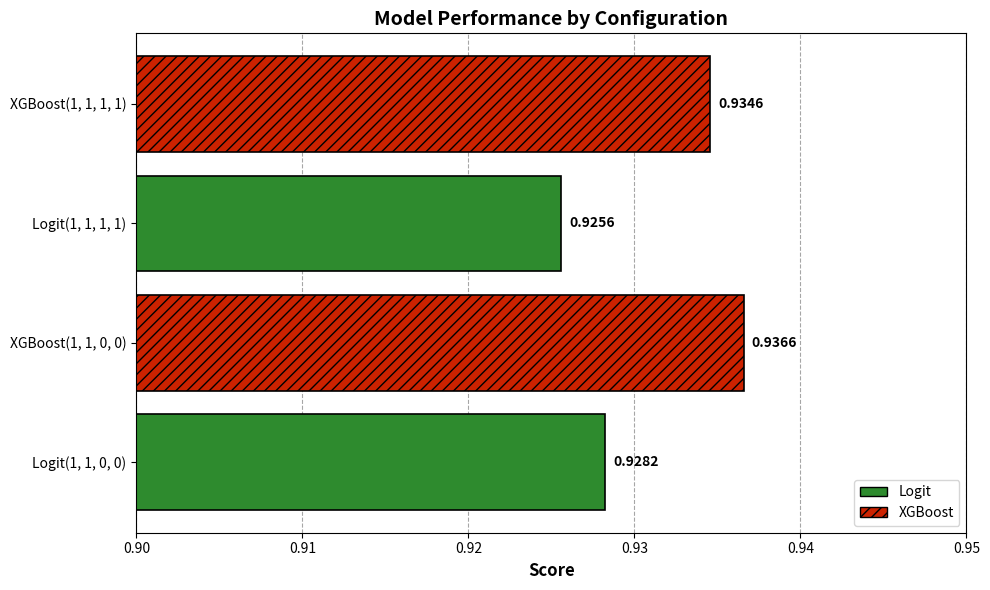

Rank the categories by value from lowest to highest.

Logit(1, 1, 1, 1), Logit(1, 1, 0, 0), XGBoost(1, 1, 1, 1), XGBoost(1, 1, 0, 0)